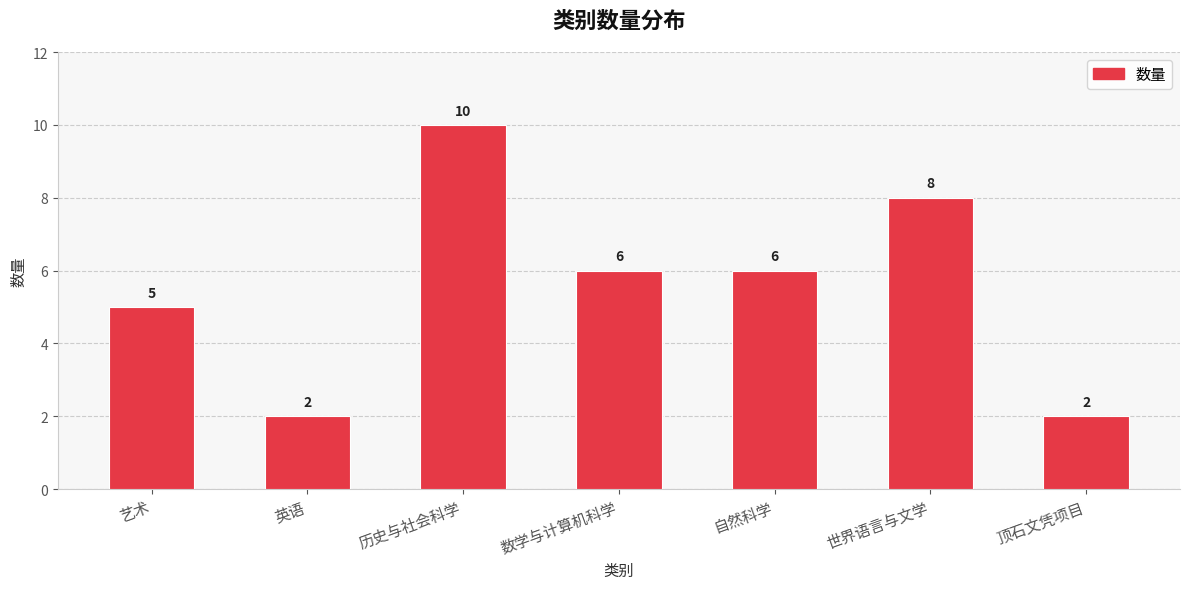

Which label corresponds to the largest value in the chart?

历史与社会科学